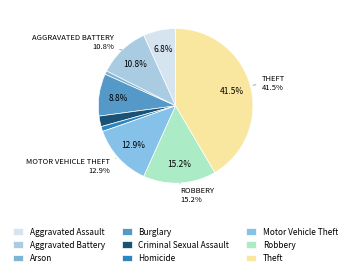

Is Robbery the majority of the pie?

No